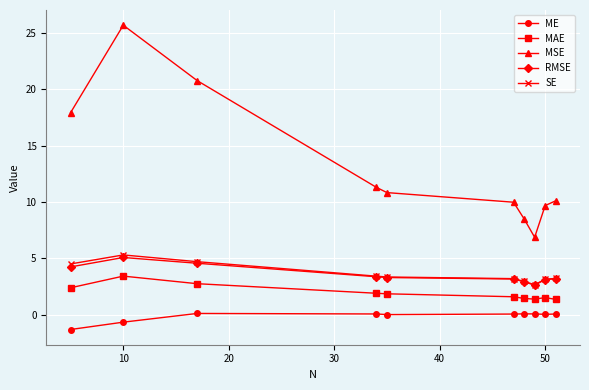

What are all the series names shown in the legend?

ME, MAE, MSE, RMSE, SE